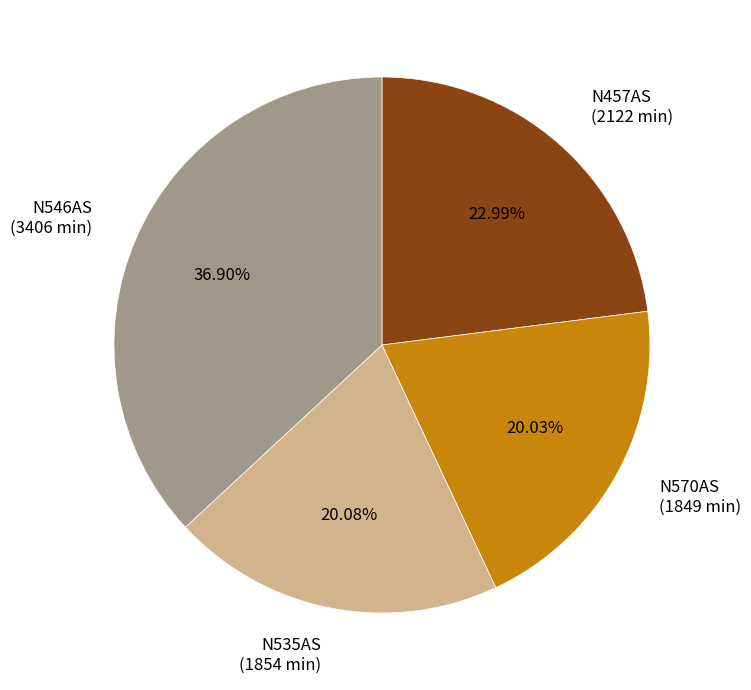

Count the number of slices in the pie.

4